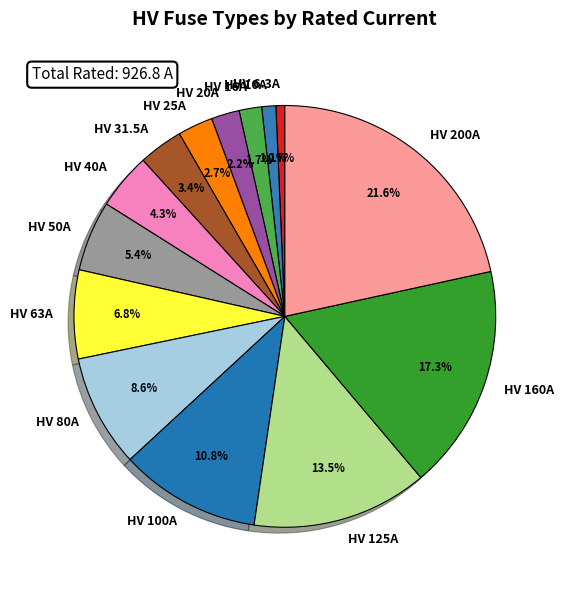

Which category has the biggest portion of the pie?

HV 200A